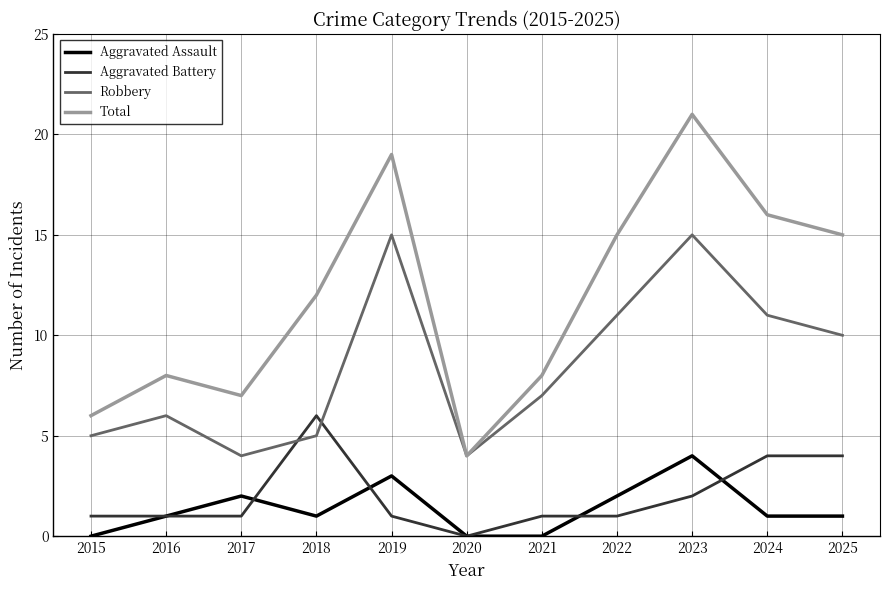

How many intersections are there between Robbery and Aggravated Battery?

2